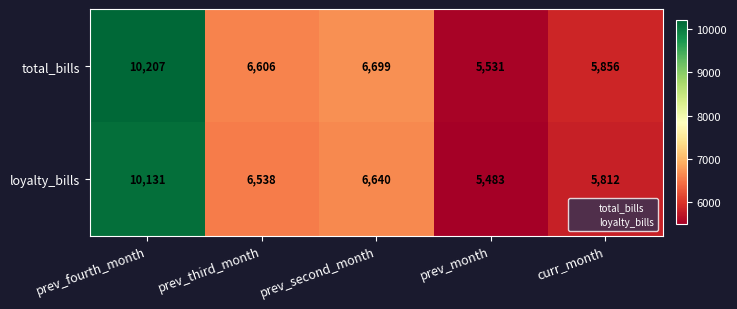

List the series in order of their overall mean, lowest first.

loyalty_bills, total_bills